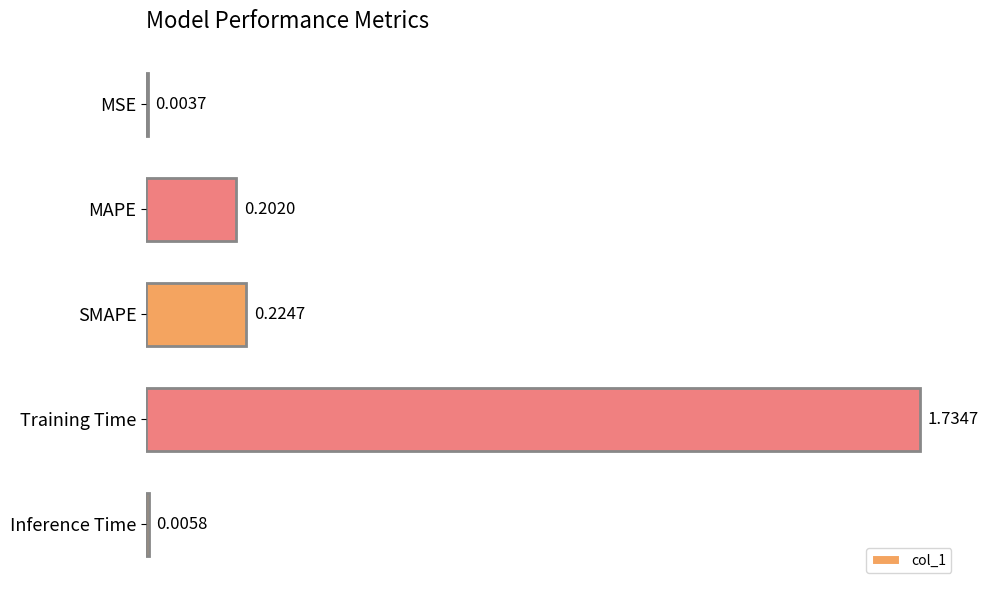

What is the sum of the values at SMAPE and Training Time?

2.0